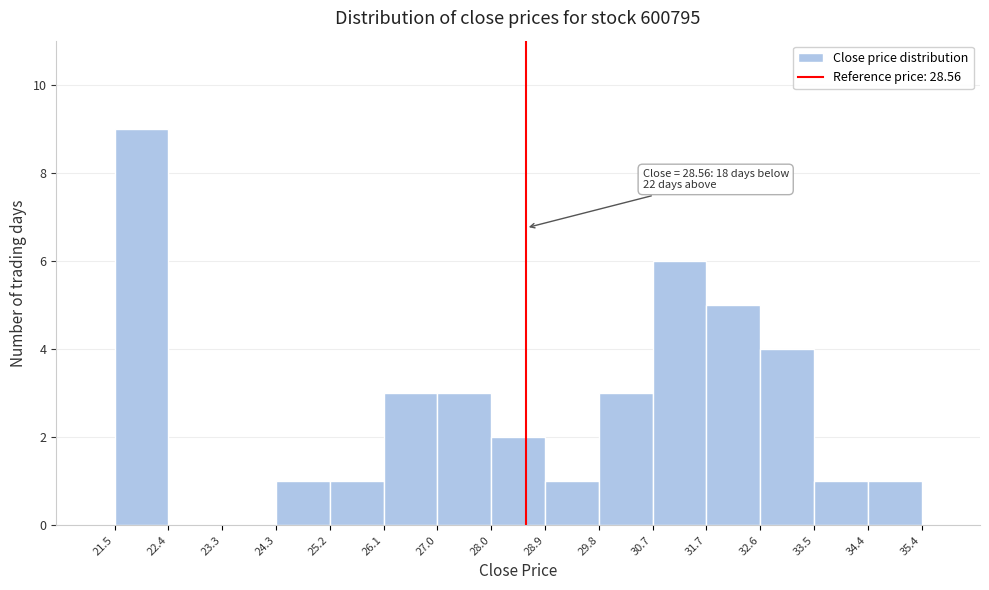

Which range on the x-axis has the tallest bar?

21.5 to 22.4